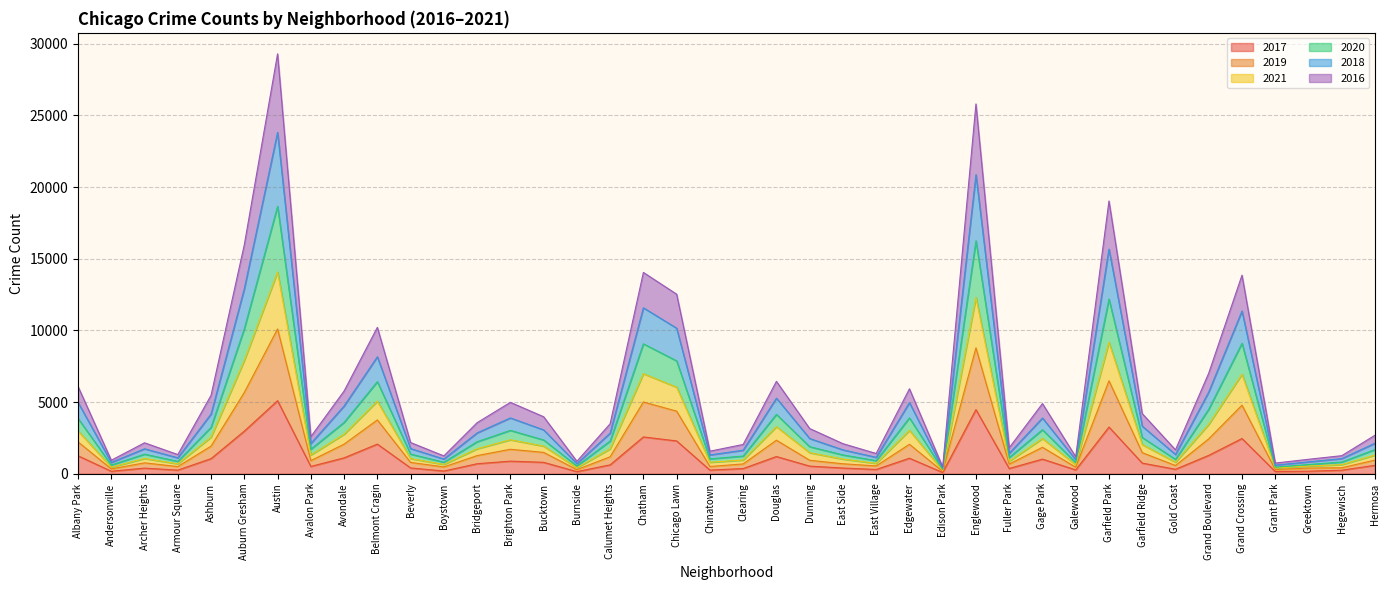

Between Dunning and Austin, which is larger?

Austin